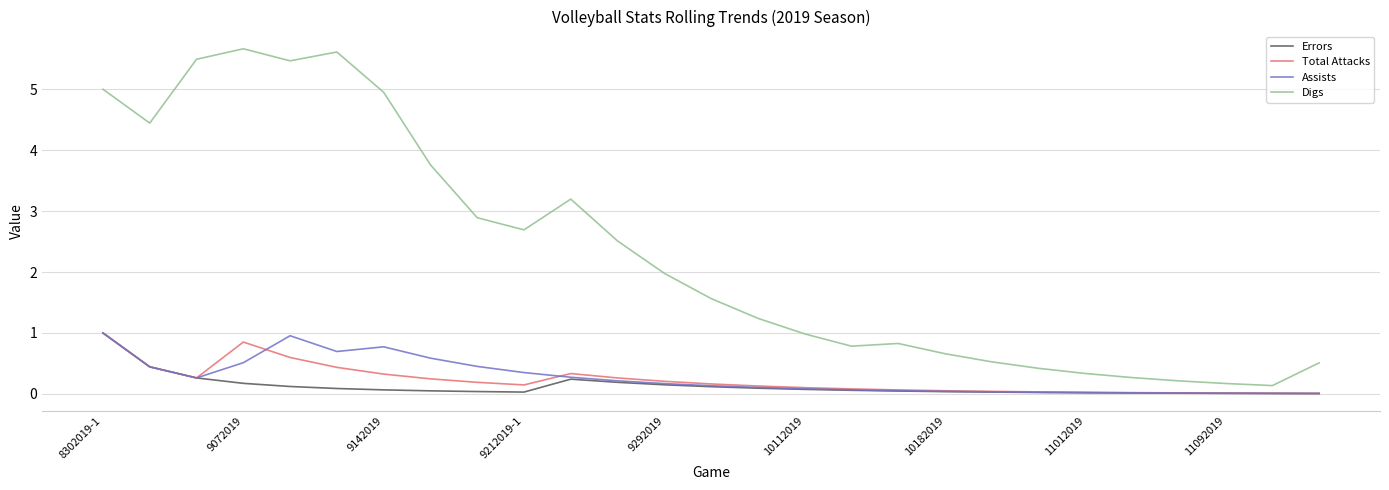

What is the maximum value for Digs?

5.7